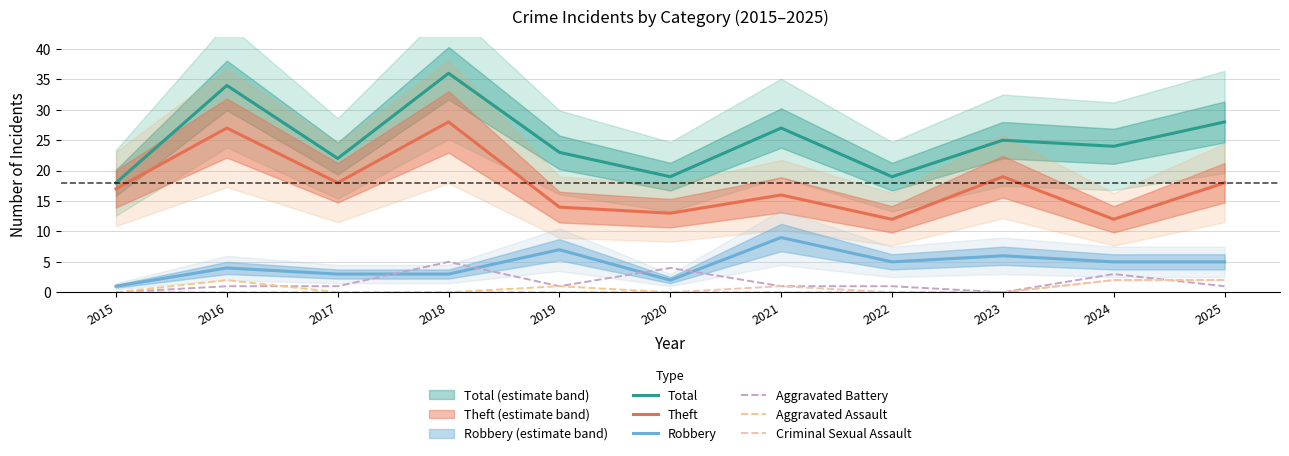

Reading left to right, list all the values displayed in this chart.

Total: 18	34	22	36	23	19	27	19	25	24	28
Theft: 17	27	18	28	14	13	16	12	19	12	18
Robbery: 1	4	3	3	7	2	9	5	6	5	5
Aggravated Battery: 0	1	1	5	1	4	1	1	0	3	1
Aggravated Assault: 0	2	0	0	1	0	0	0	0	2	2
Criminal Sexual Assault: 0	0	0	0	0	0	1	0	0	2	2